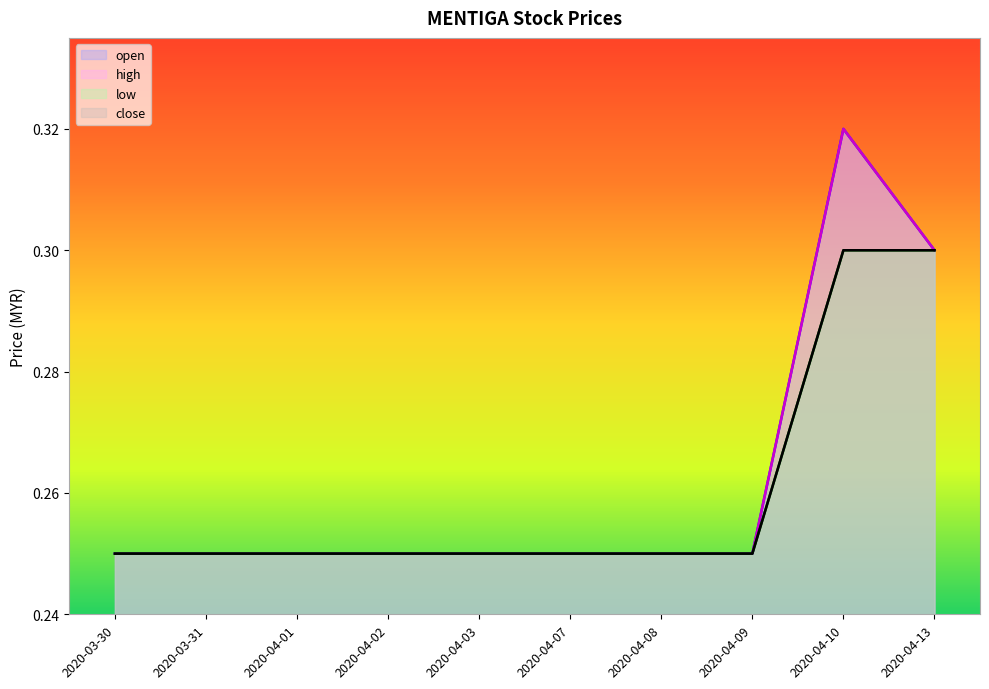

Between 2020-04-02 and 2020-04-01, which is larger?

2020-04-02